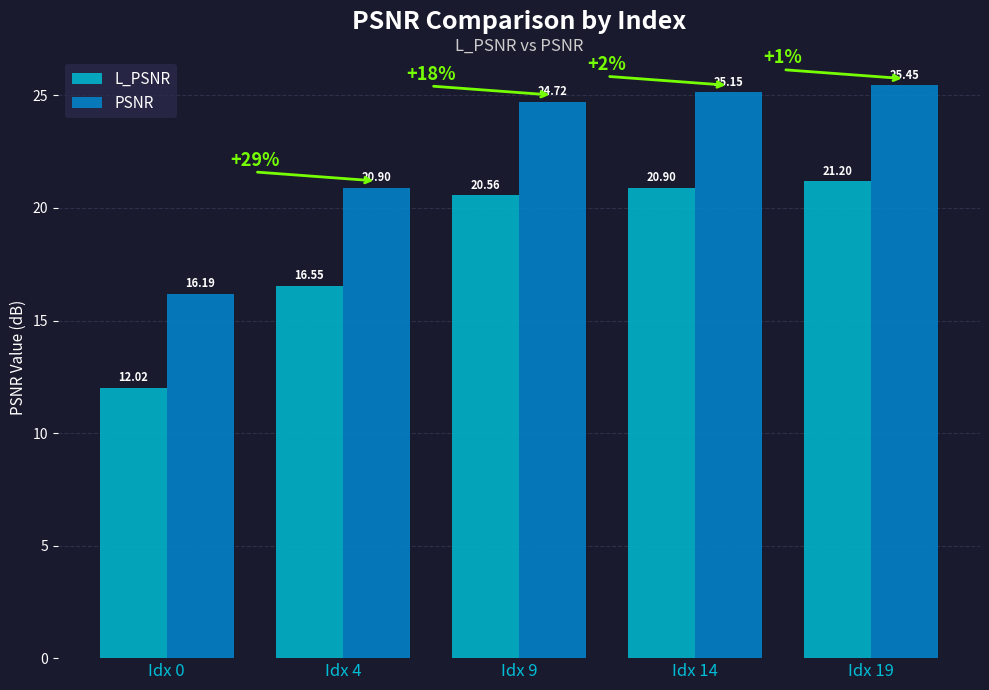

How many bars are there in each group?

2